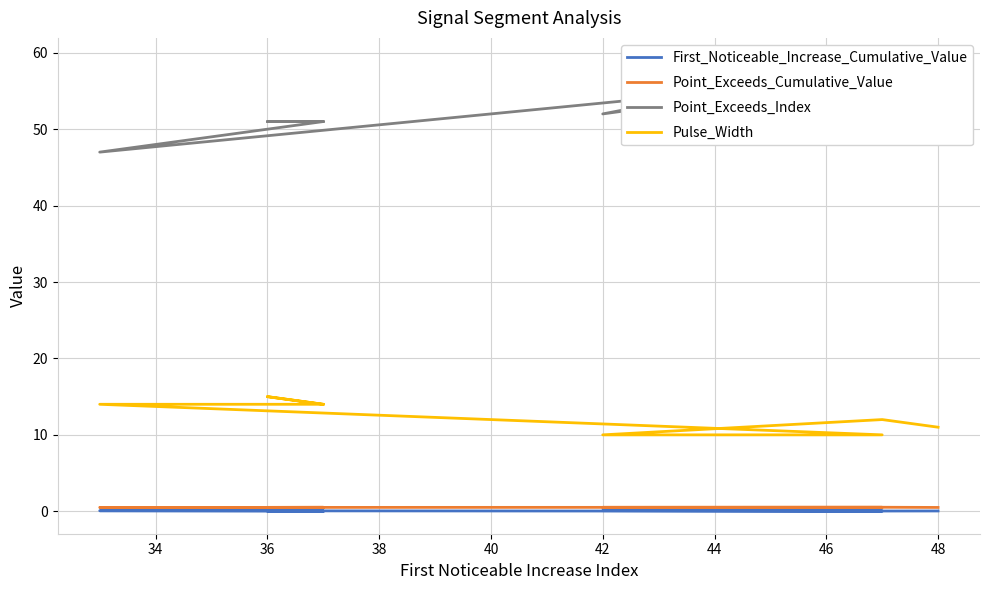

What are all the series names shown in the legend?

First_Noticeable_Increase_Cumulative_Value, Point_Exceeds_Cumulative_Value, Point_Exceeds_Index, Pulse_Width